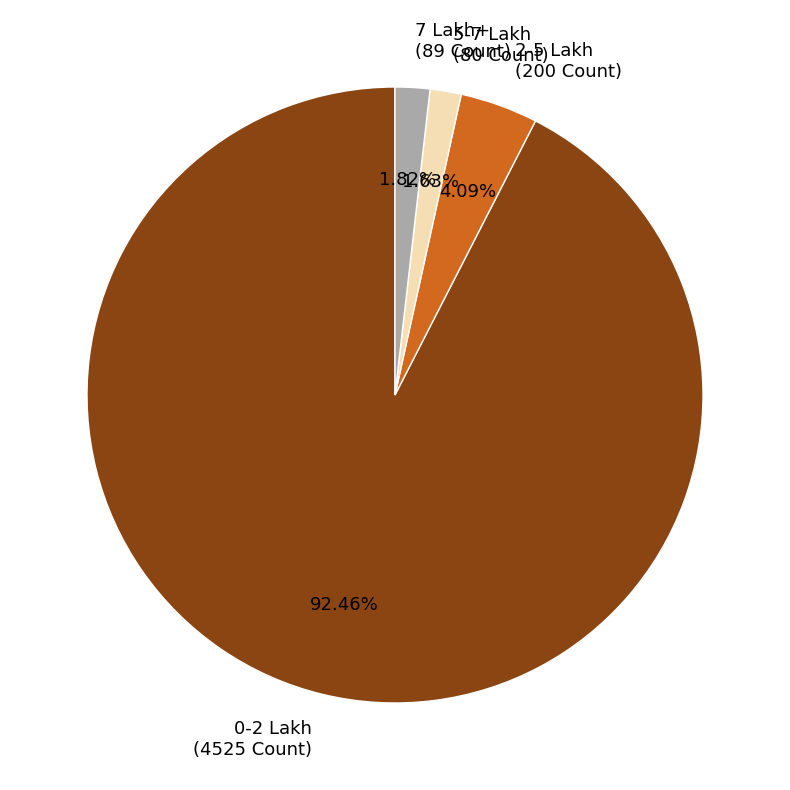

Is 5-7 Lakh (80 Count) the majority of the pie?

No